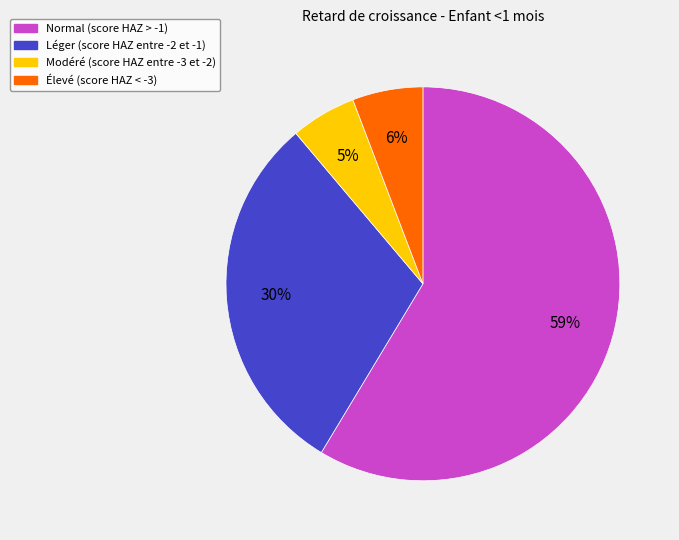

Does Léger (score HAZ entre -2 et -1) represent more than half of the total?

No